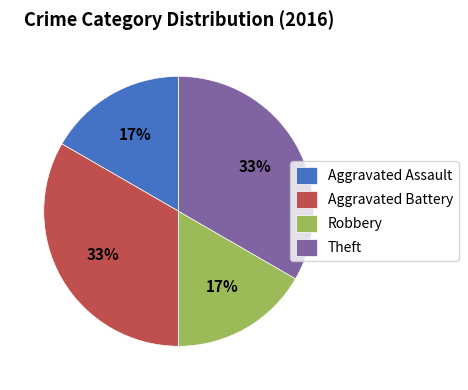

How many segments does this pie chart have?

4